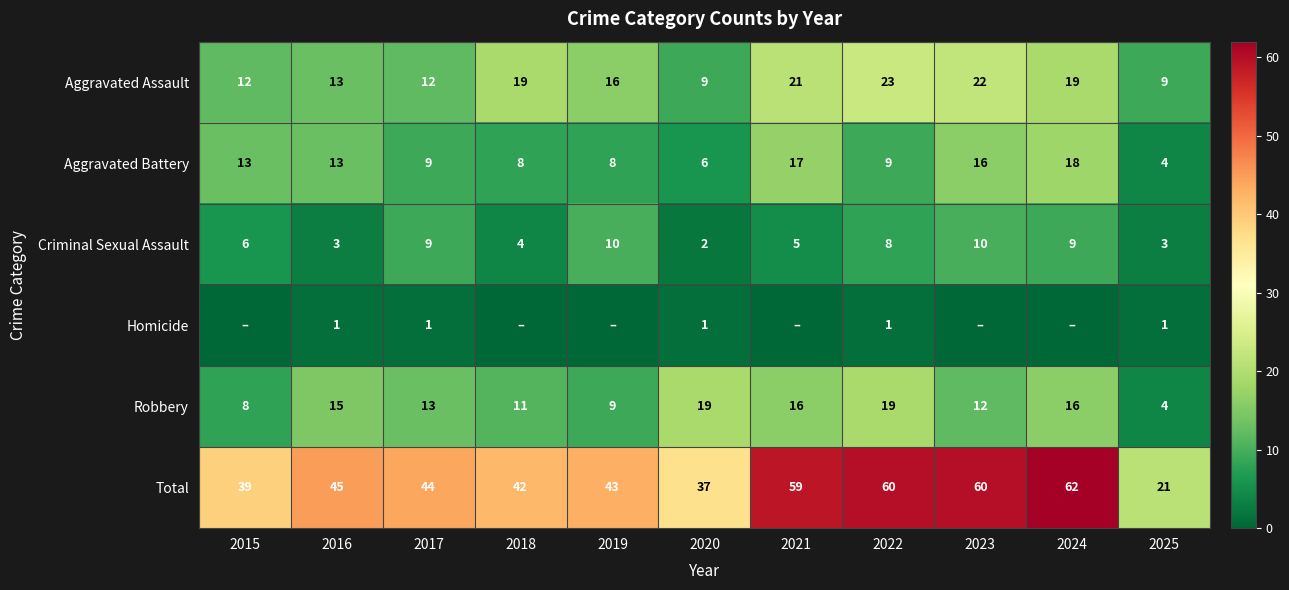

What is the highest value of the Robbery series?

19